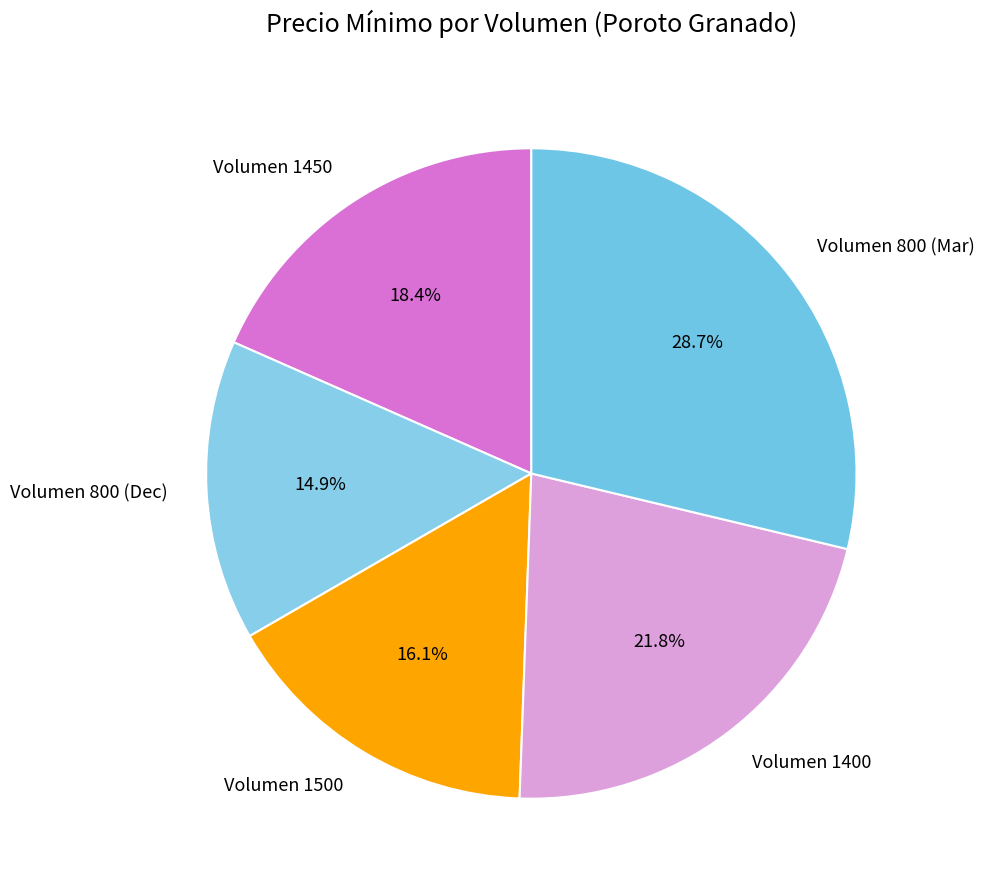

Which slice is the smallest?

Volumen 800 (Dec)